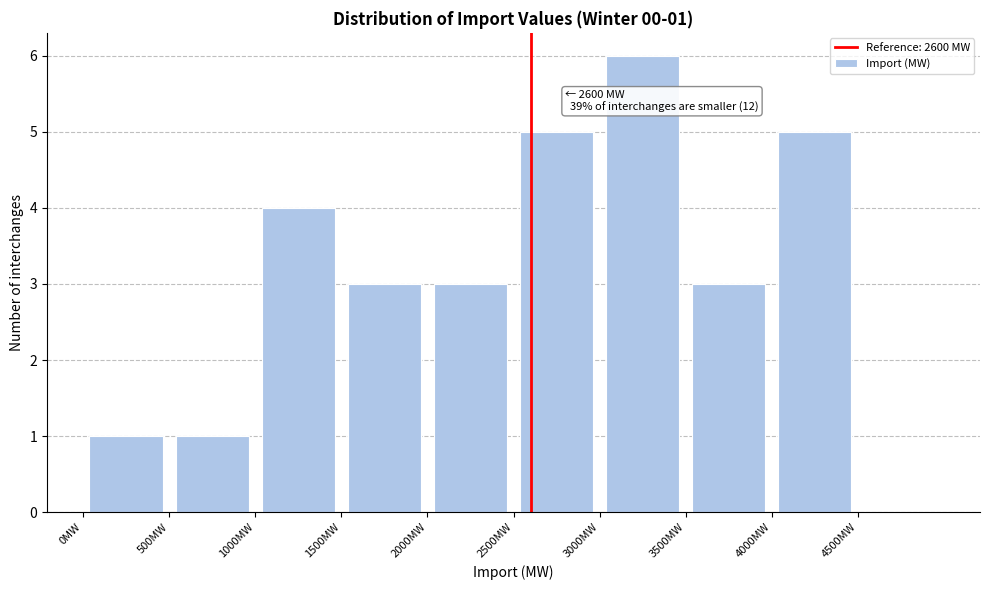

Which range on the x-axis has the tallest bar?

3000 to 3500